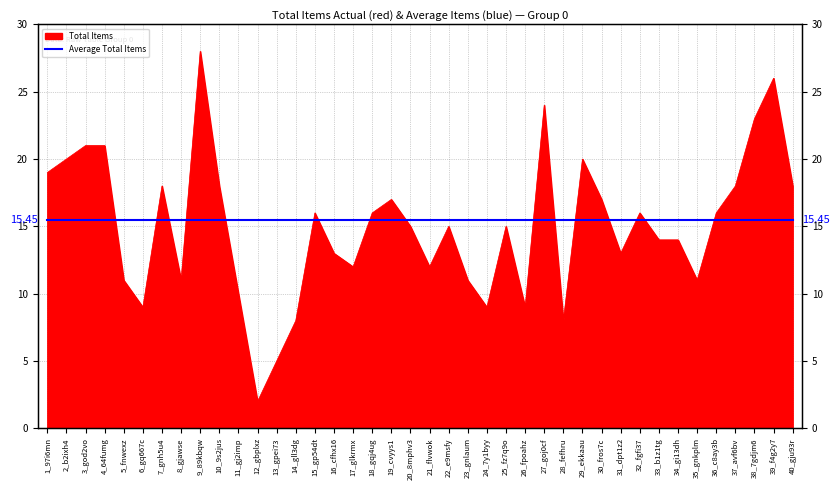

The chart shows a value of 21 at 32_fgfi37. True or false?

False